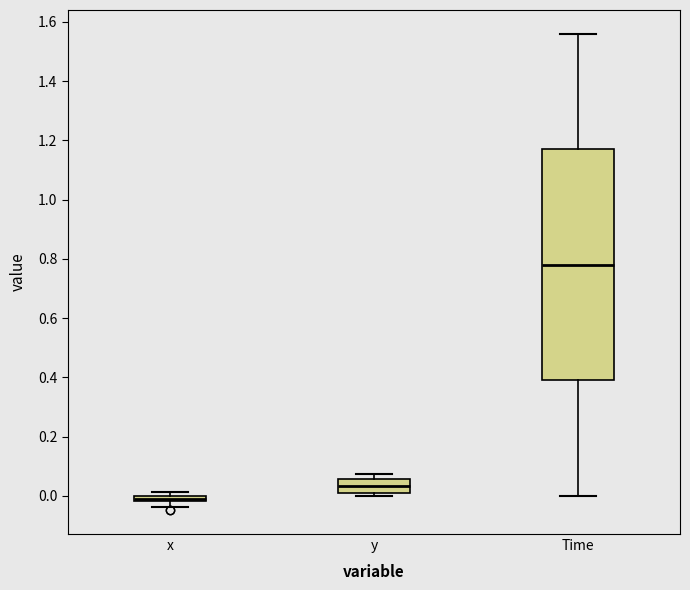

Which box's median line is the highest?

Time